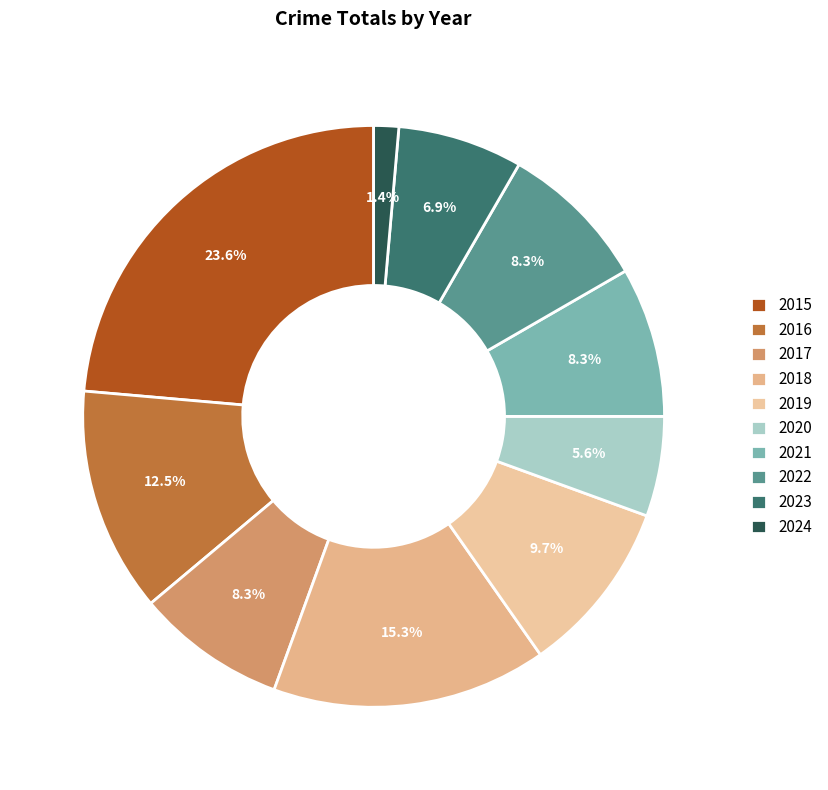

Which category has the biggest portion of the pie?

2015